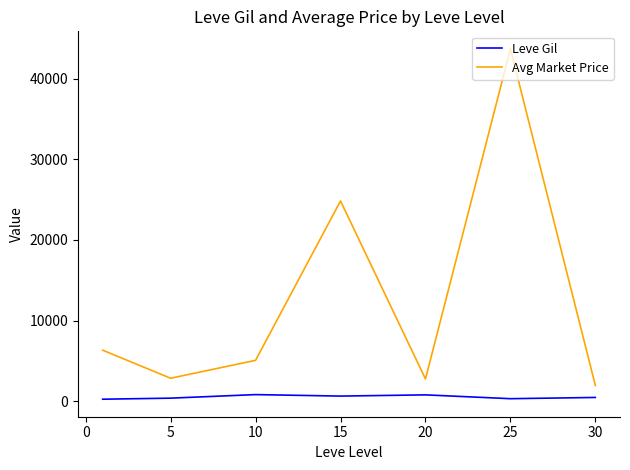

What is the greatest value displayed?

43714.2